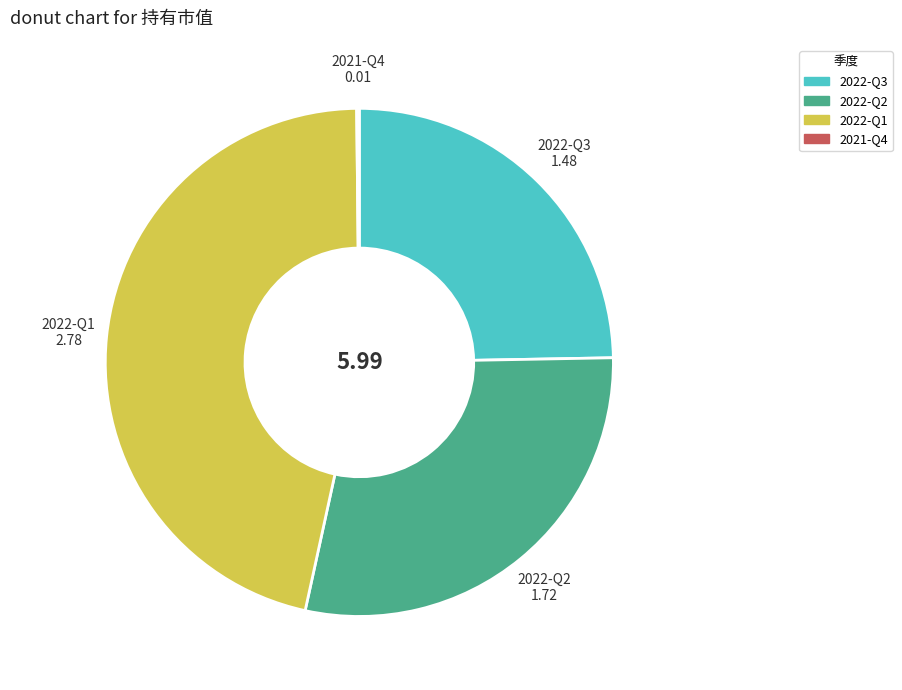

Is there any slice that represents more than half of the pie?

No